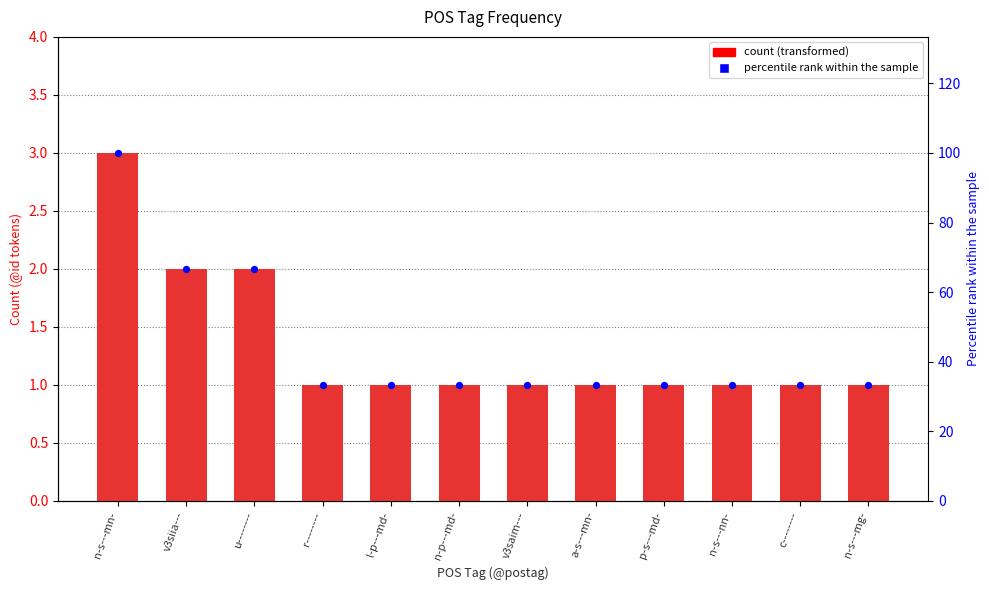

Between v3siia--- and l-p---md-, which is larger?

v3siia---